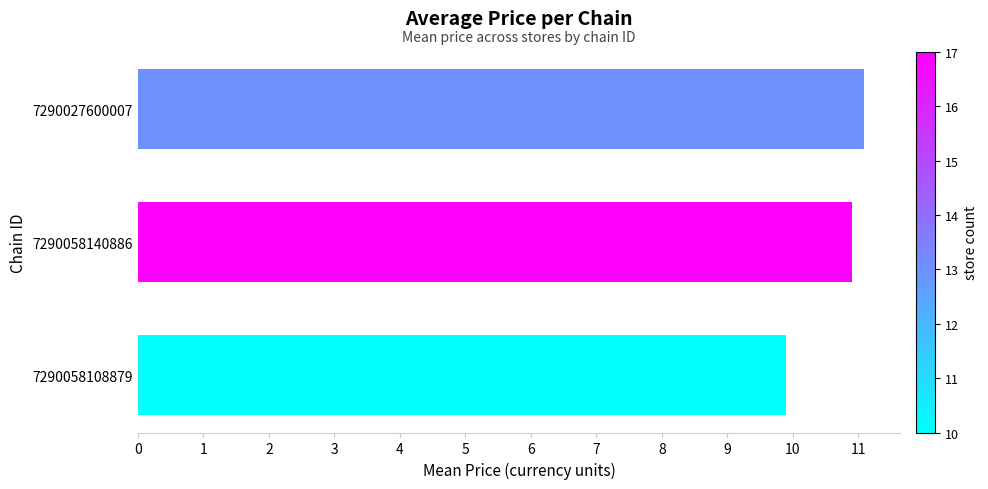

What is the change in value from −1 to 1?

+1.2